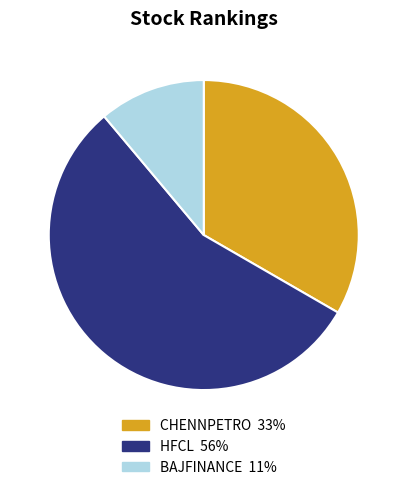

Count the number of slices in the pie.

3